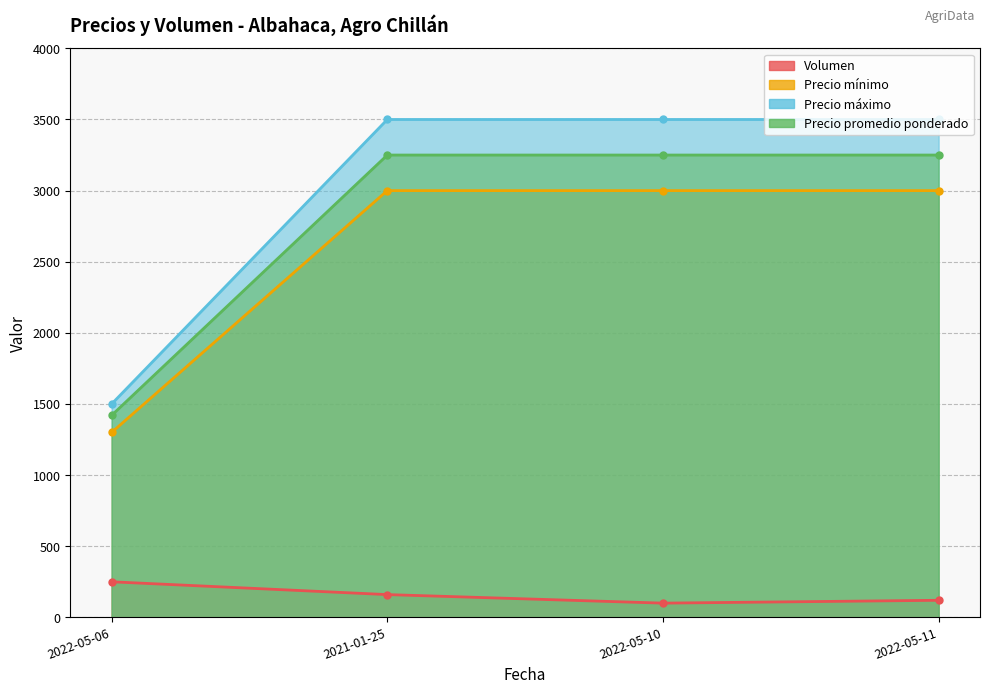

How many values in the Precio mínimo series are below 3000?

1